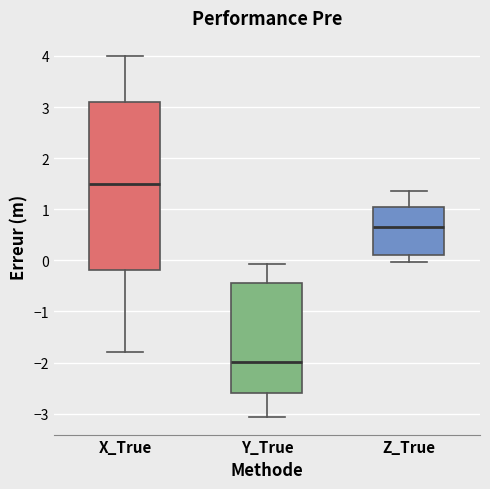

Where does the lower whisker of the box for X_True end on the y-axis? The values are not printed on the chart, so give them approximately, as read against the axis.

-1.8